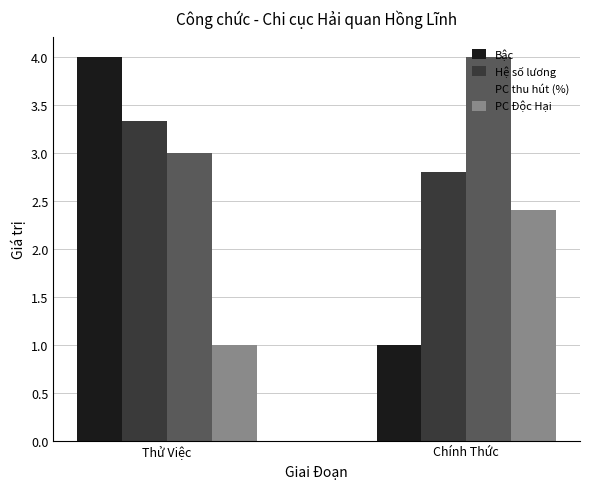

What is the label of the 2nd bar from the left?

Chính Thức